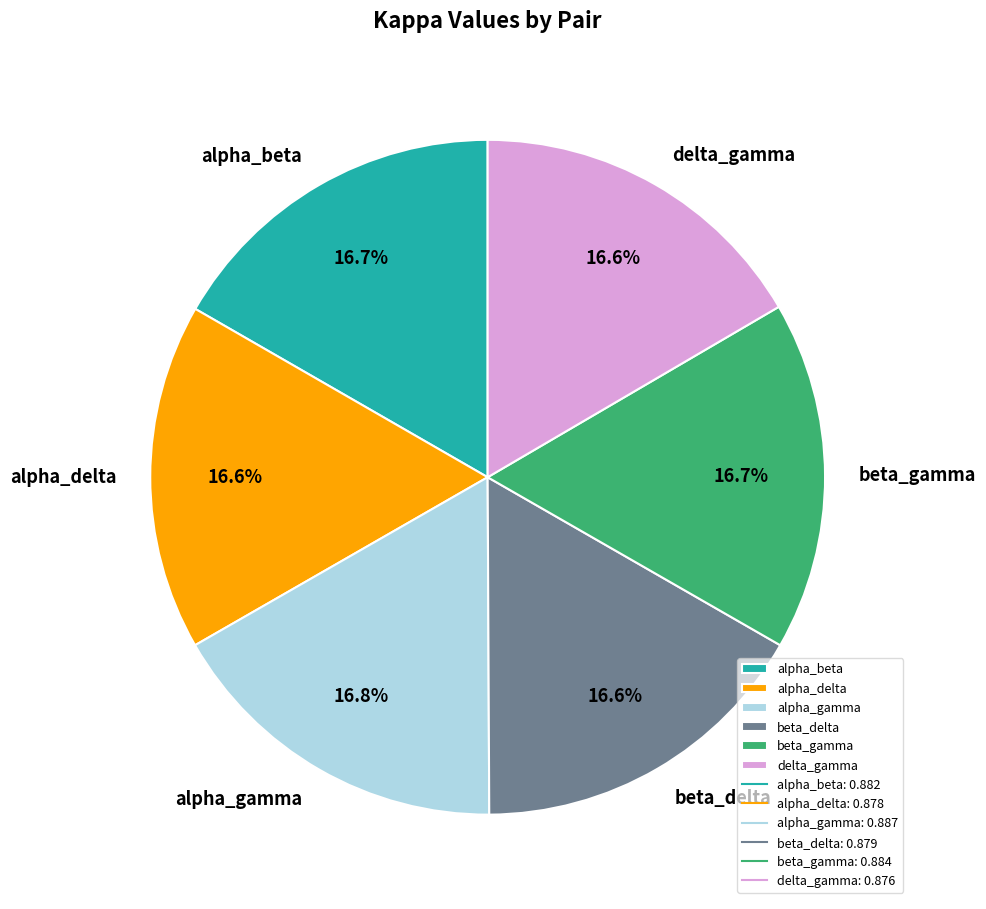

What percentage do beta_delta and alpha_beta together represent?

33.3%